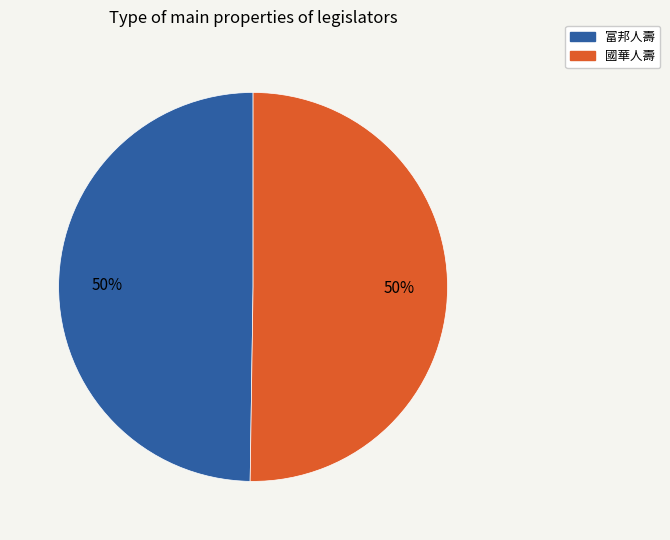

How many slices are in this pie chart?

2